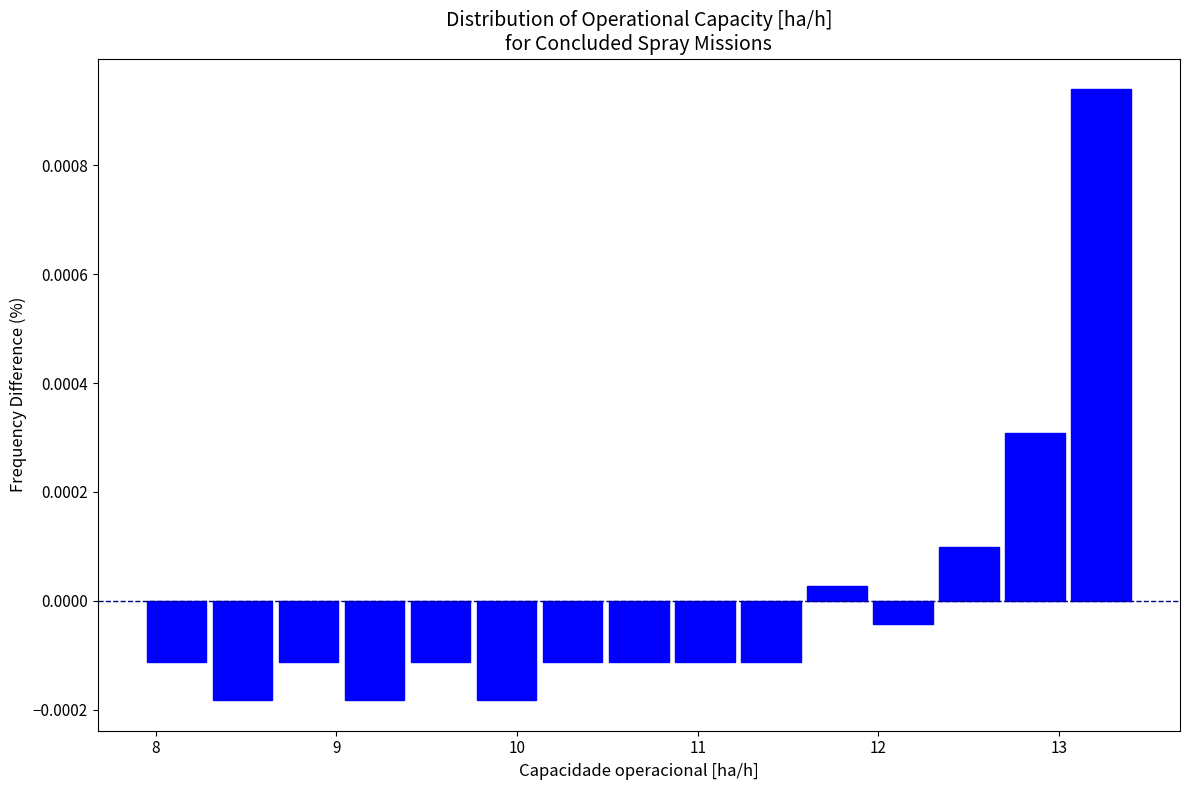

Around what value on the x-axis is the tallest bar? Give the approximate position of its centre, as read against the axis.

13.2